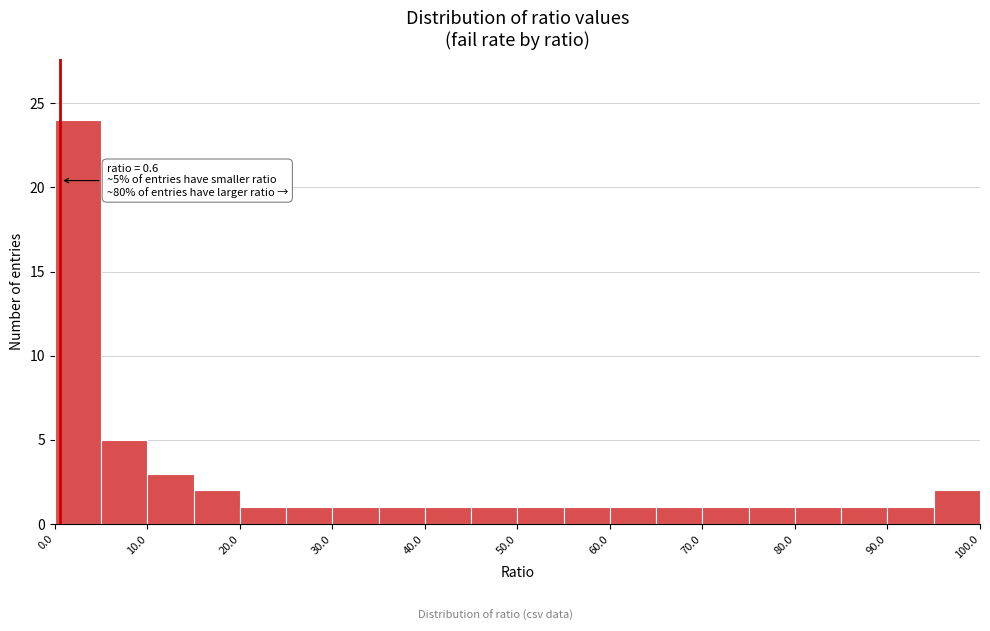

Over which range of the x-axis is the bar tallest?

0 to 5